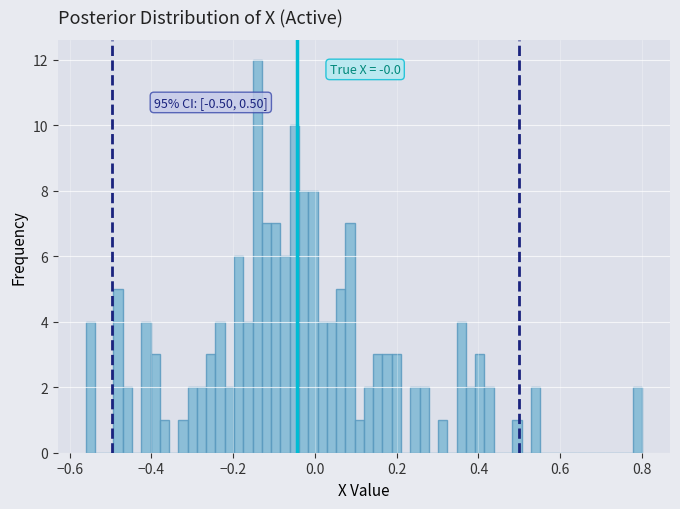

Read against the x-axis, roughly where is the centre of the tallest bar?

-0.14